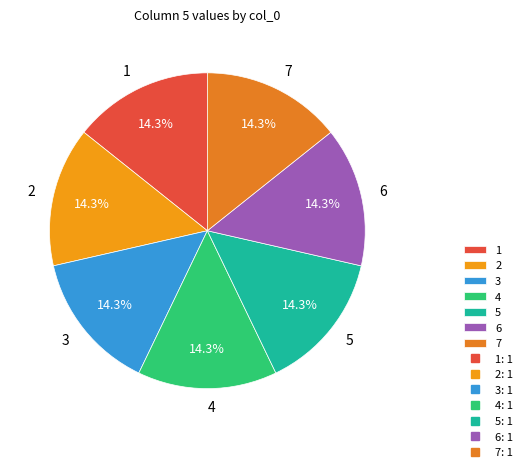

Combined, do 4 and 5 account for over 50%?

No